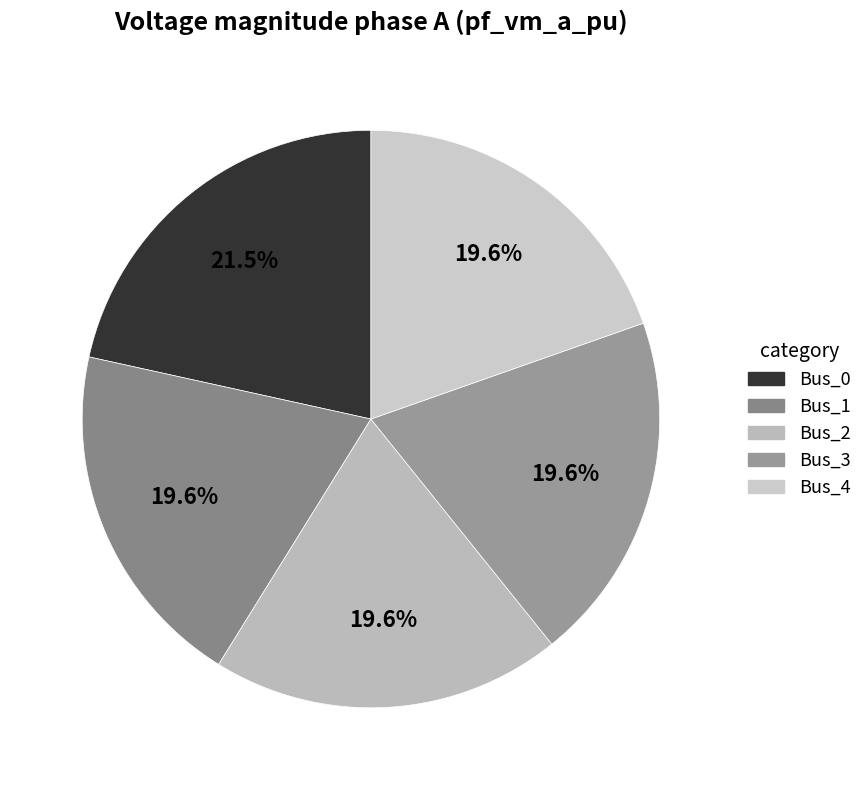

To the nearest percent, what percentage of the pie is Bus_1?

20%